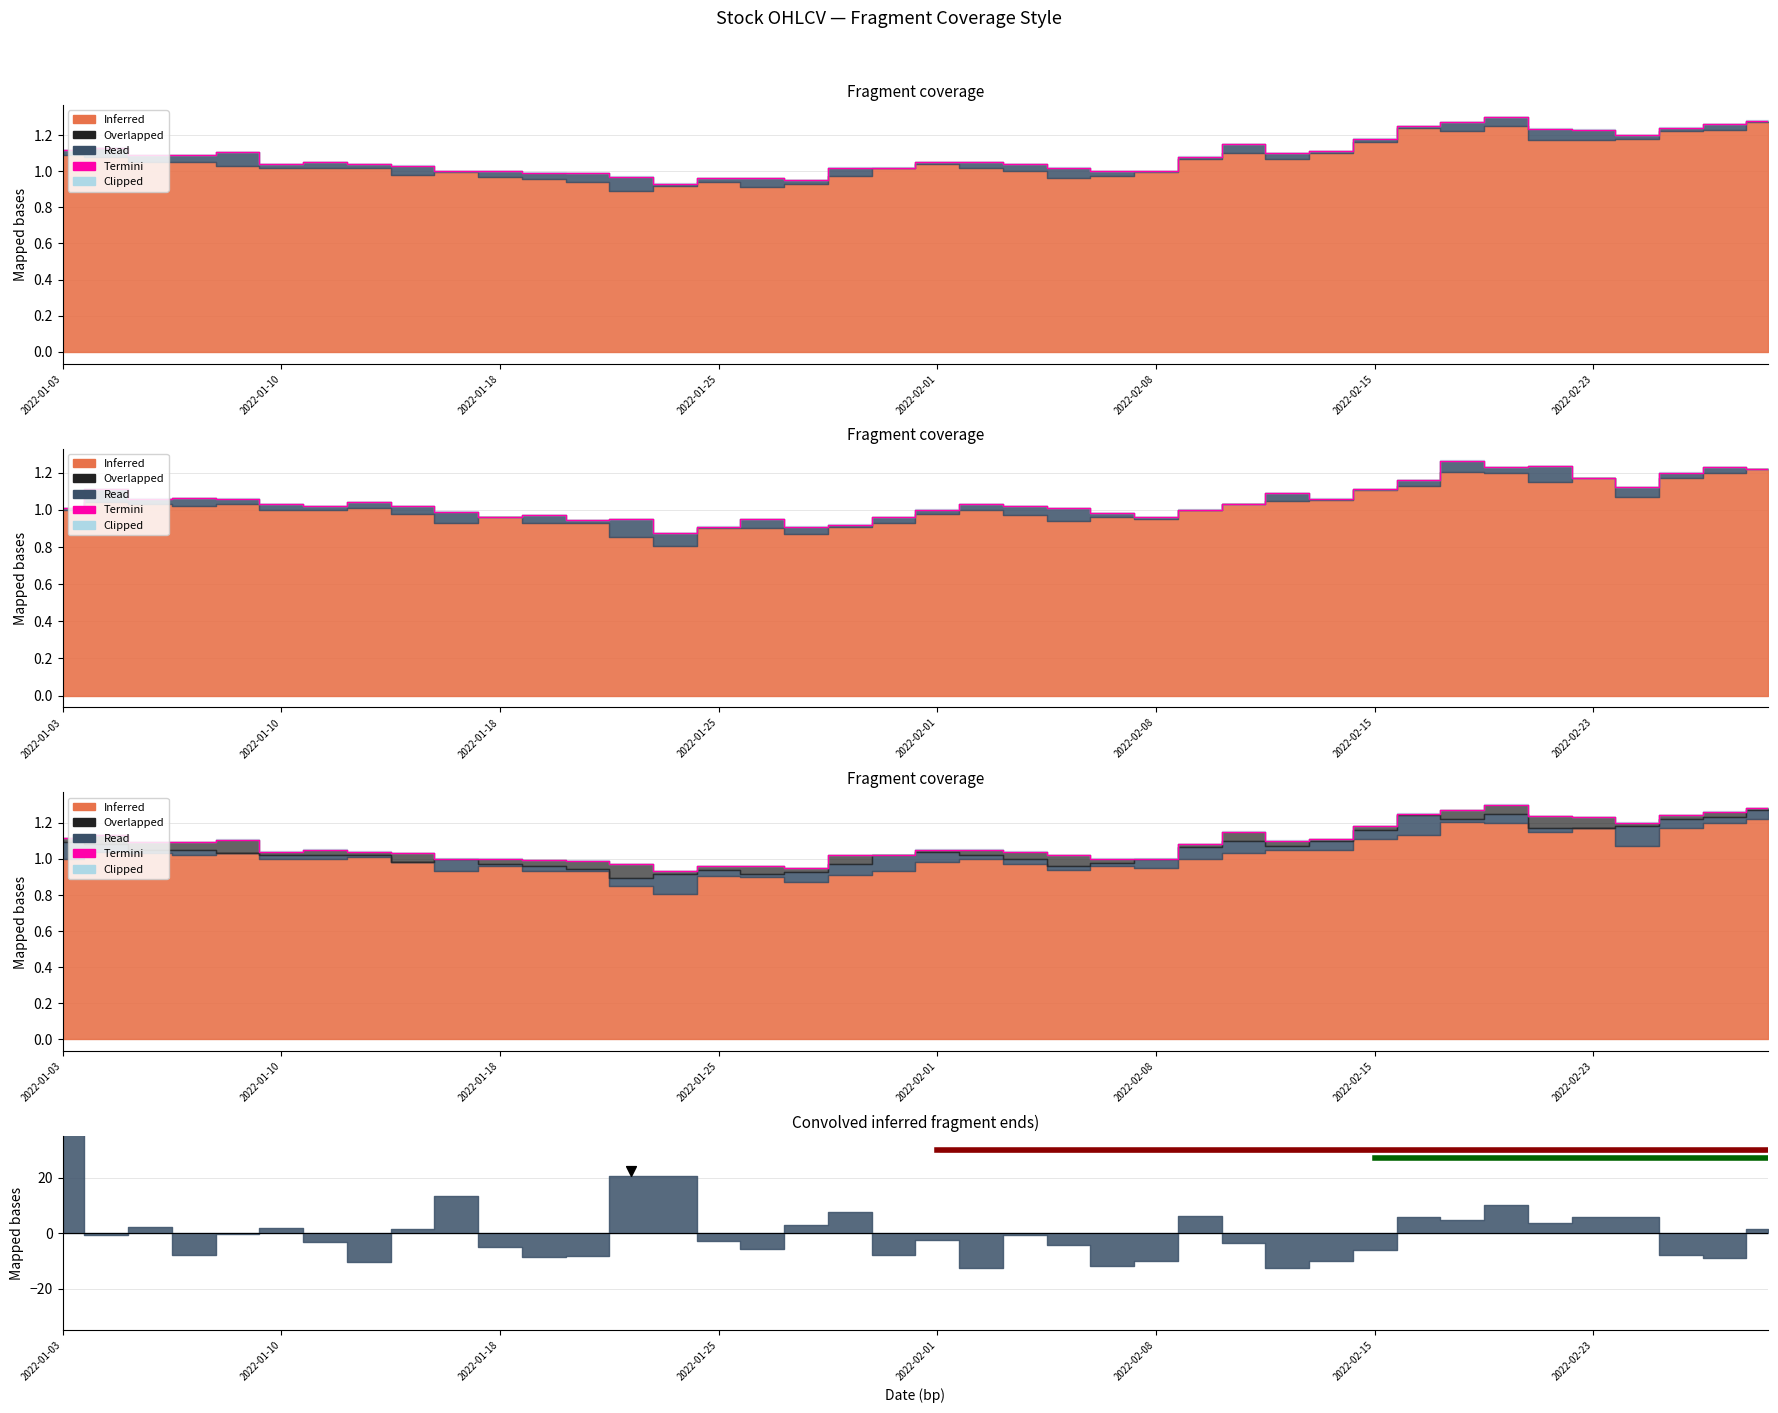

Between 18 and 34, which is larger?

34